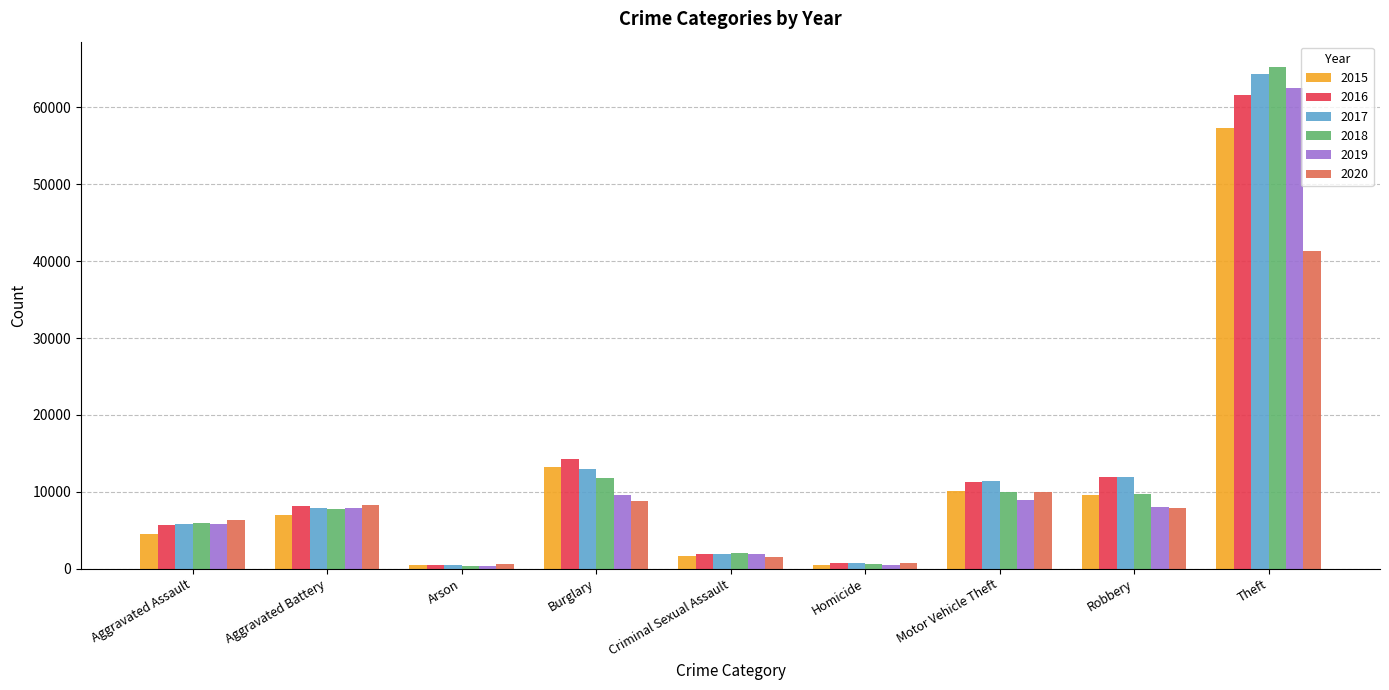

The 2017 series shows 7845 at Aggravated Battery. True or false?

True